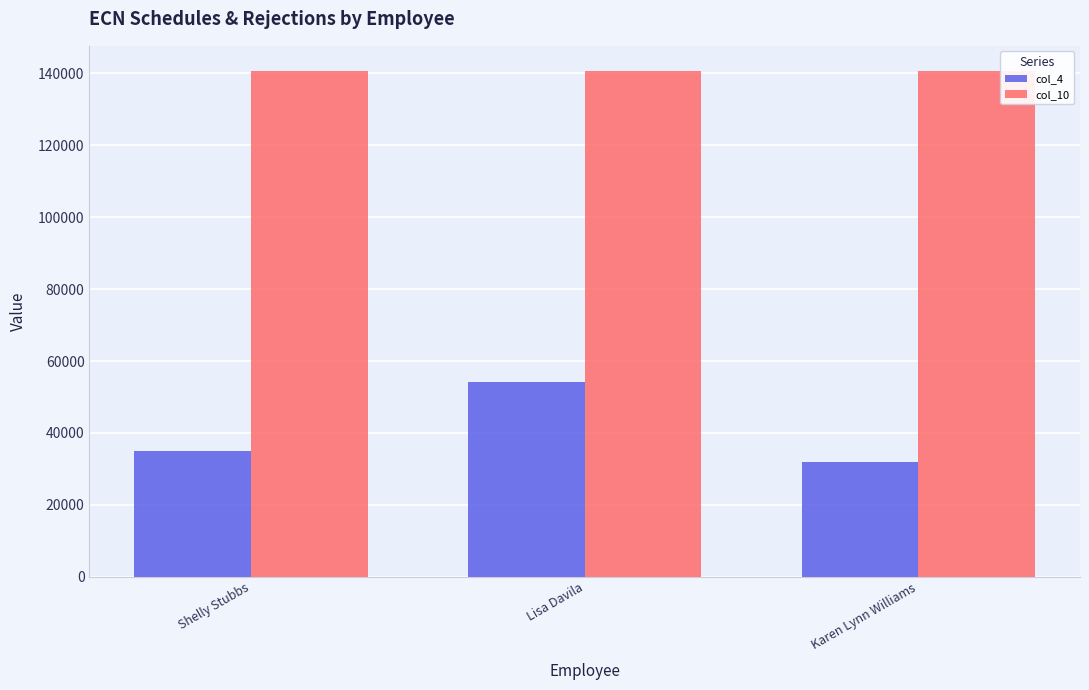

Reading left to right, what are all the values shown in this chart?

col_4: 35081	54221	31937
col_10: 140588	140588	140588